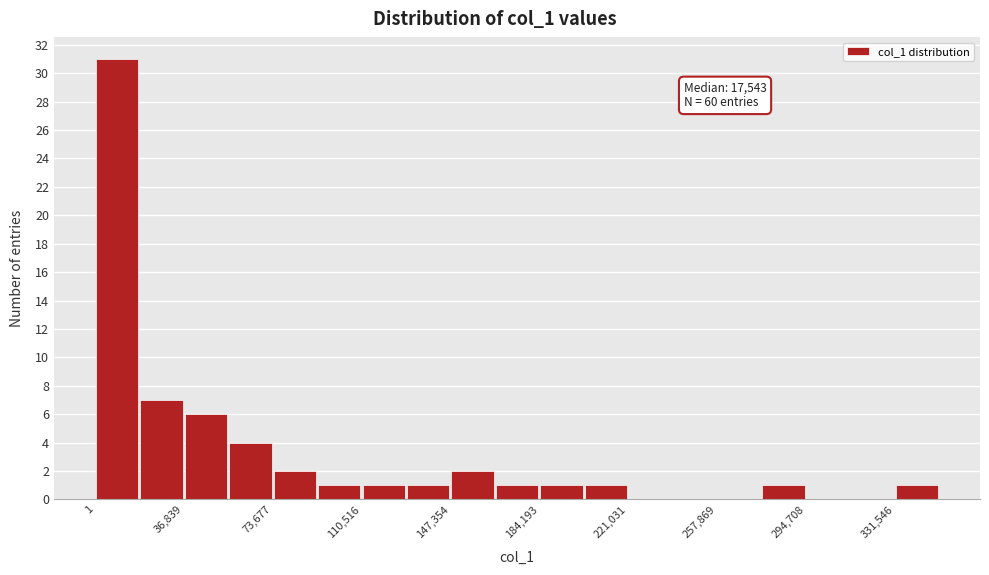

Around what value on the x-axis is the tallest bar? Give the approximate position of its centre, as read against the axis.

10000